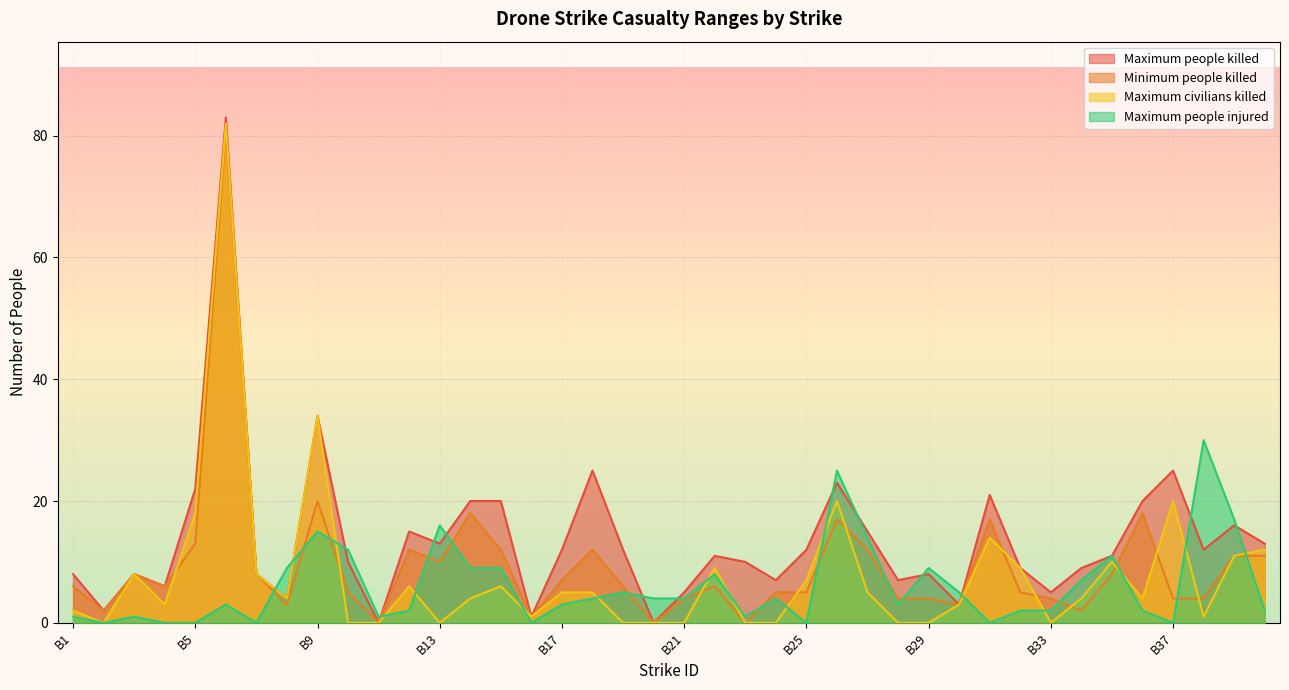

At which category does Maximum people injured reach its first local valley?

B2